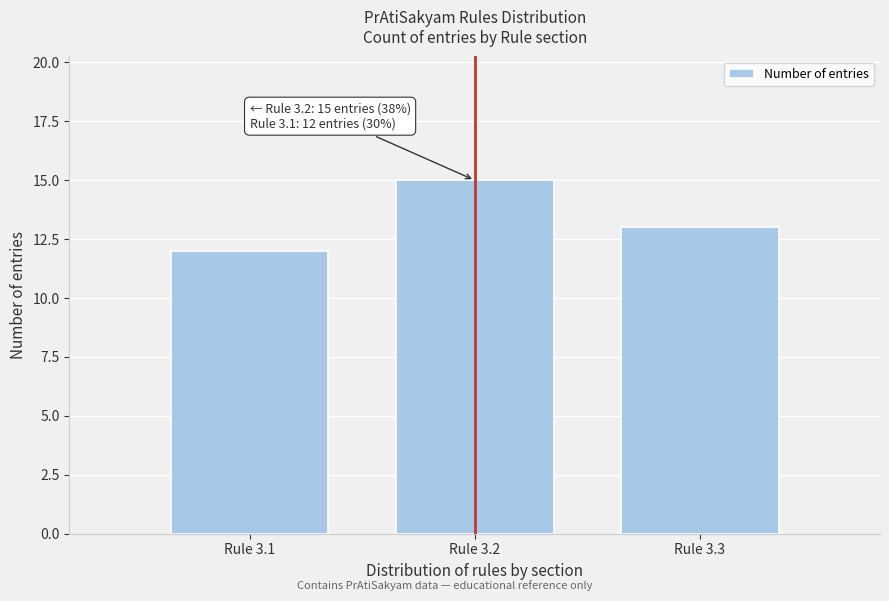

Reading left to right, extract all data points from this chart.

Rule 3.1=12	Rule 3.2=15	Rule 3.3=13